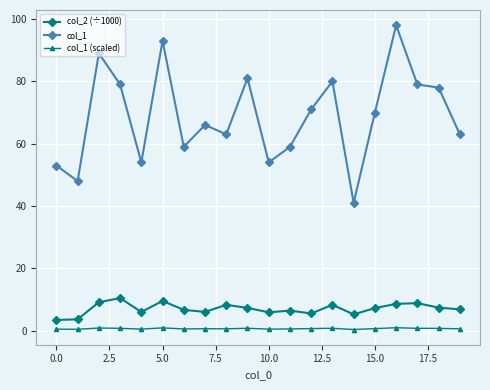

Which series has the largest total across all categories?

col_1